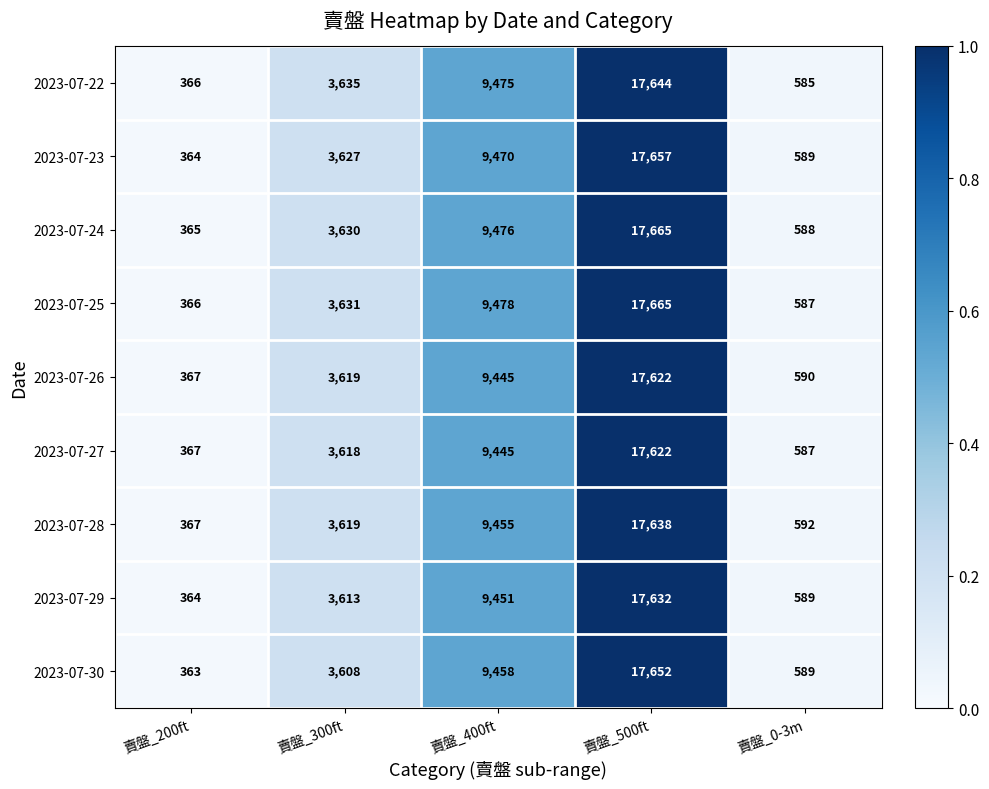

At which category does the chart reach its peak across all series?

賣盤_500ft